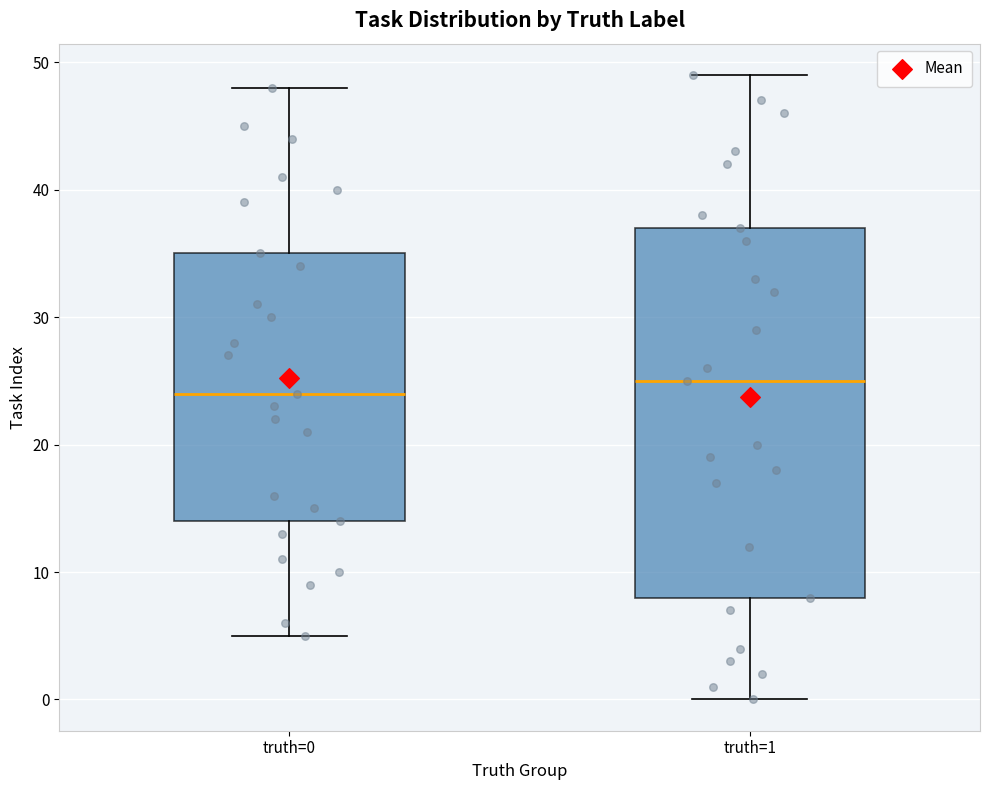

Which box has the highest median line?

truth=1